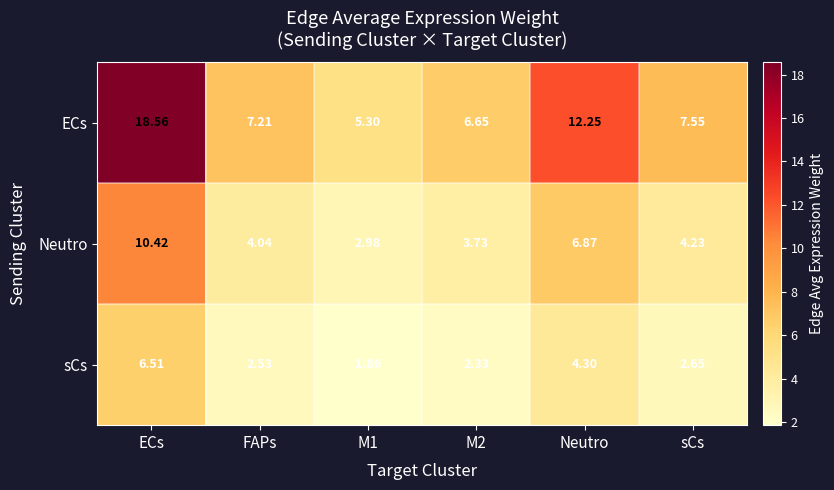

How many categories are shown in the chart?

6